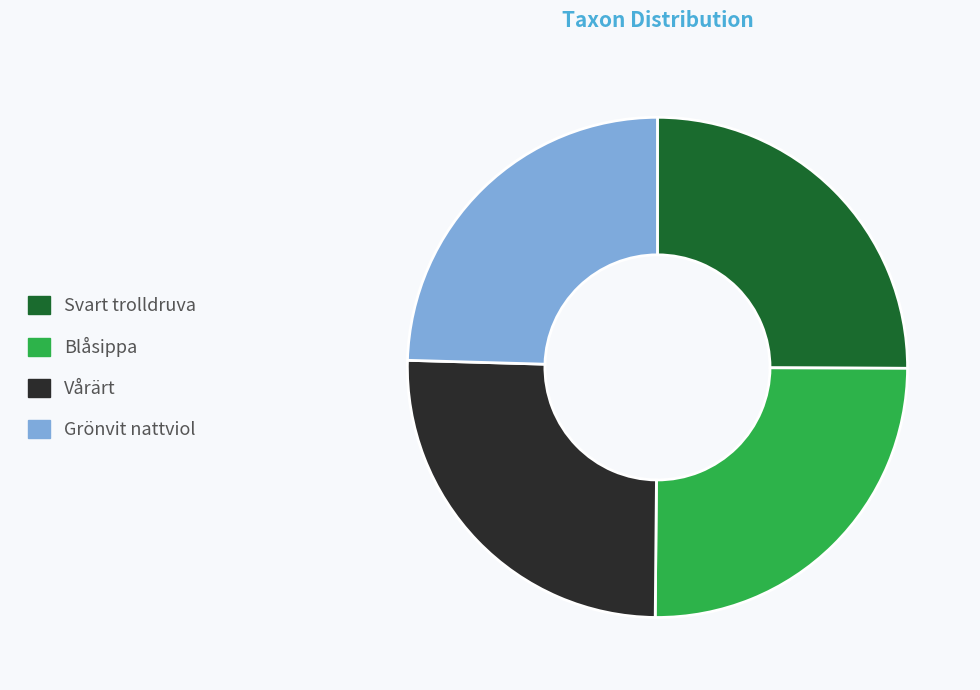

Does any single category account for the majority?

No